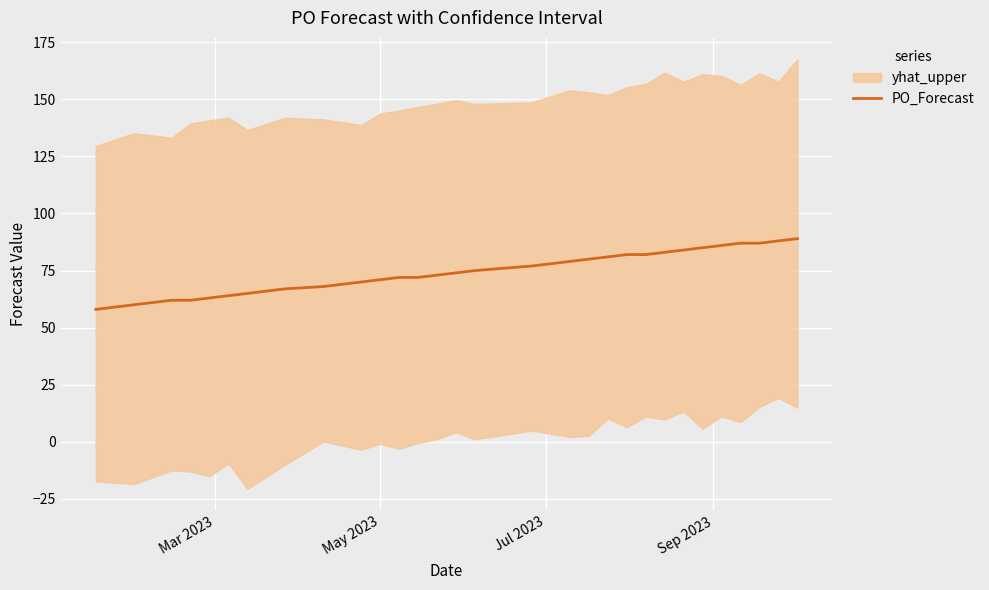

What is the maximum value for PO_Forecast?

89